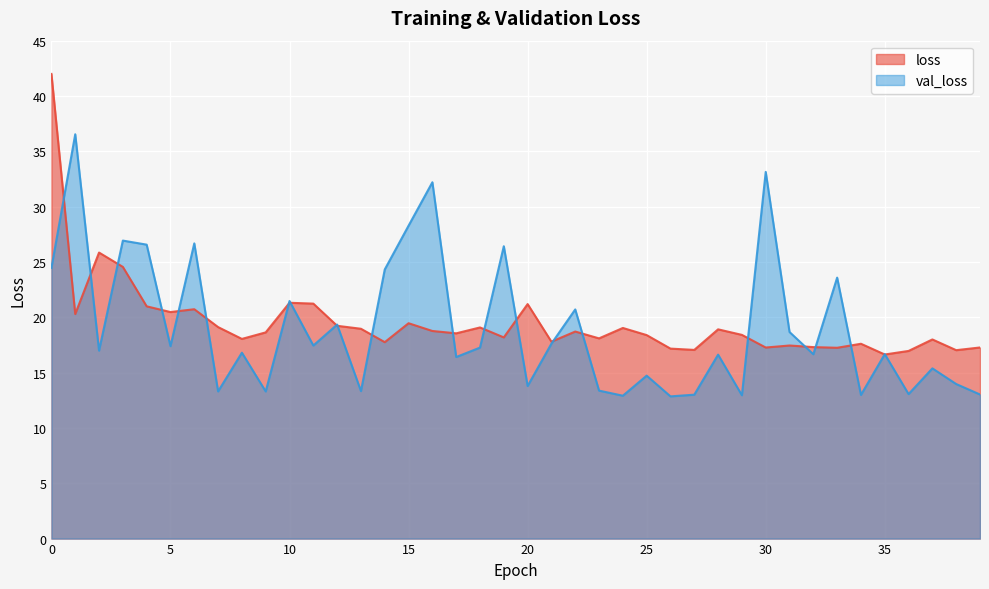

At 2, list the series in order from largest to smallest.

loss, val_loss